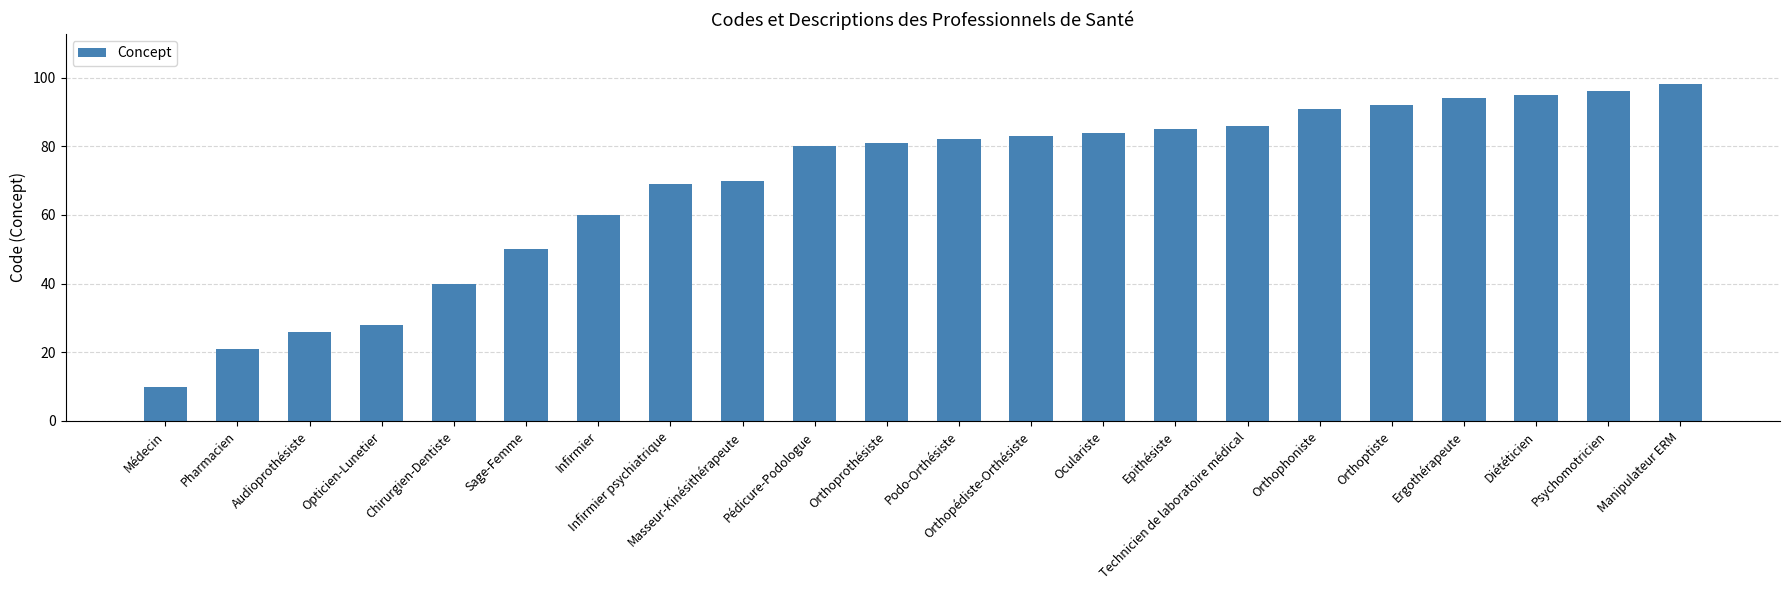

The chart shows a value of 132 at Psychomotricien. True or false?

False